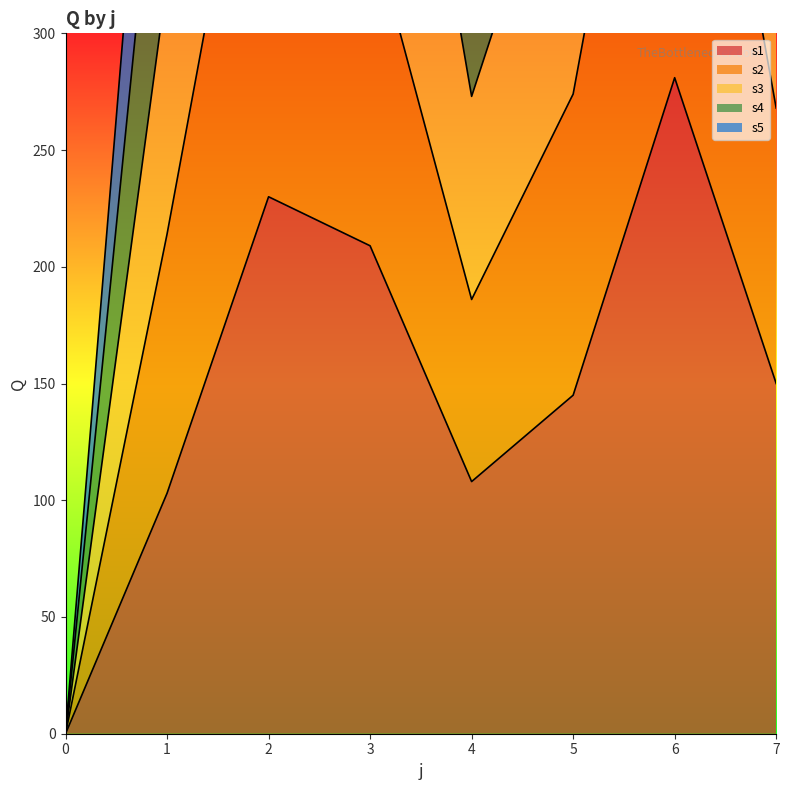

List the series in order of their peak value, highest first.

s4, s2, s3, s5, s1